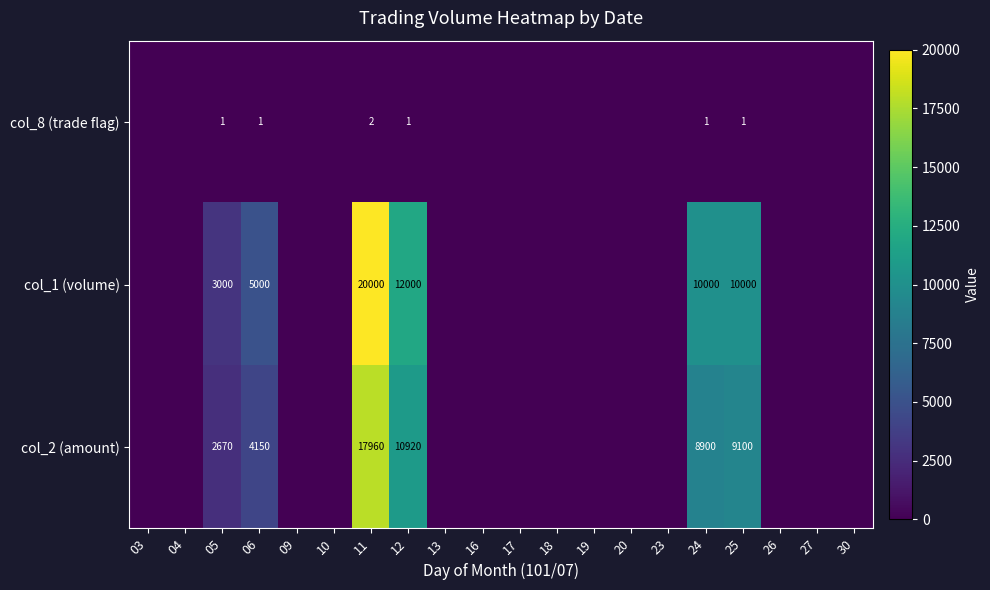

What is the total value across all series at 11?

37962